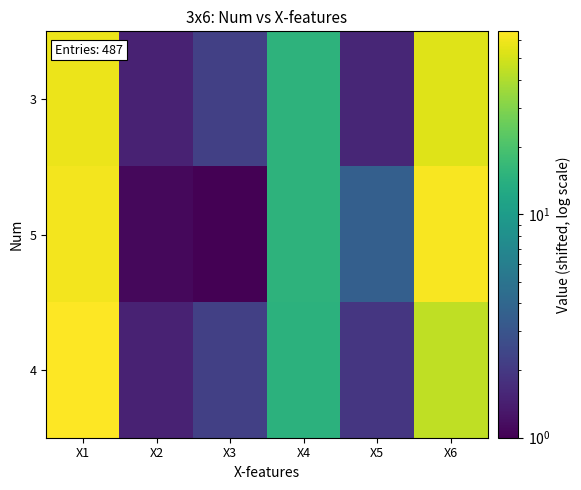

At which category is the sum across all series the highest?

X1